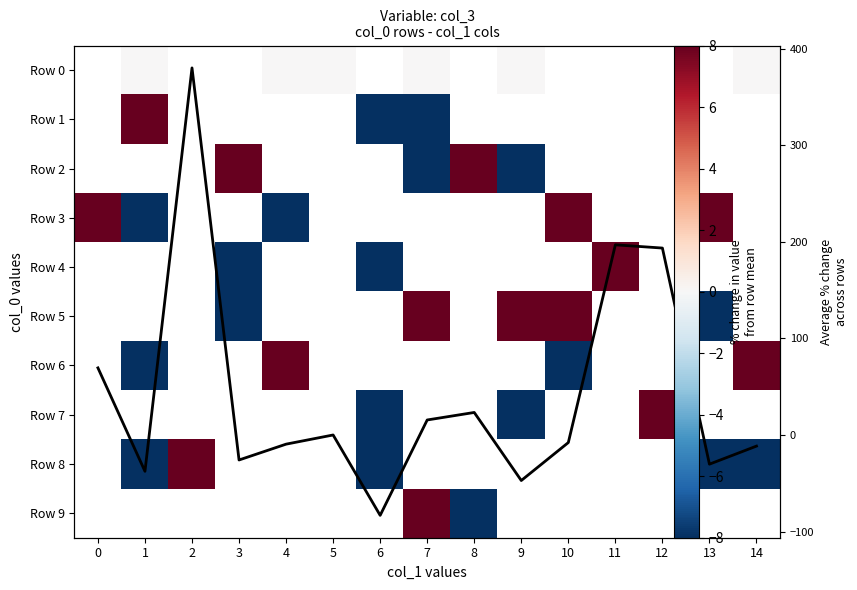

What is the difference between the second highest and second lowest values in the Col mean % change series?

244.1